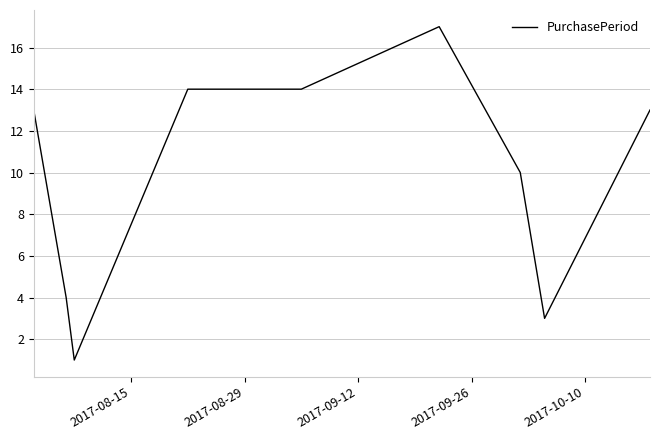

What is the difference between the maximum and minimum values?

16